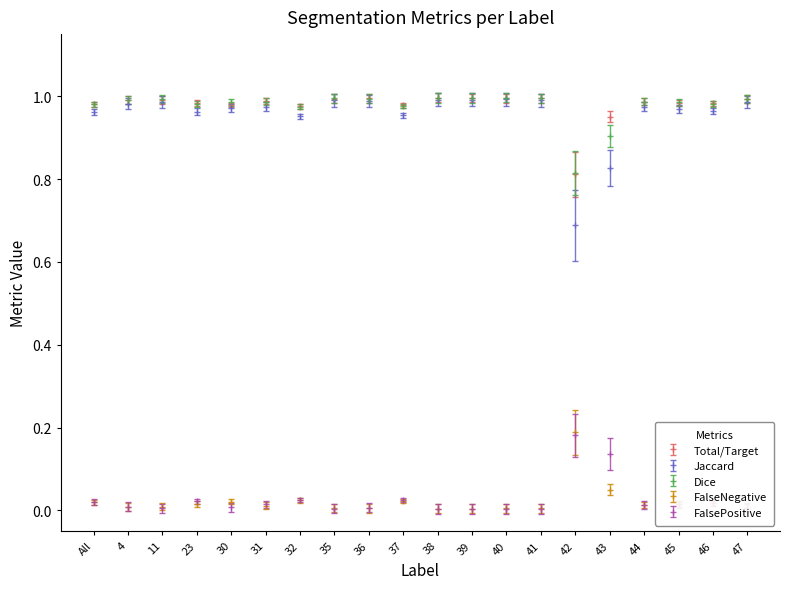

What is the label of the 9th point from the right?

39